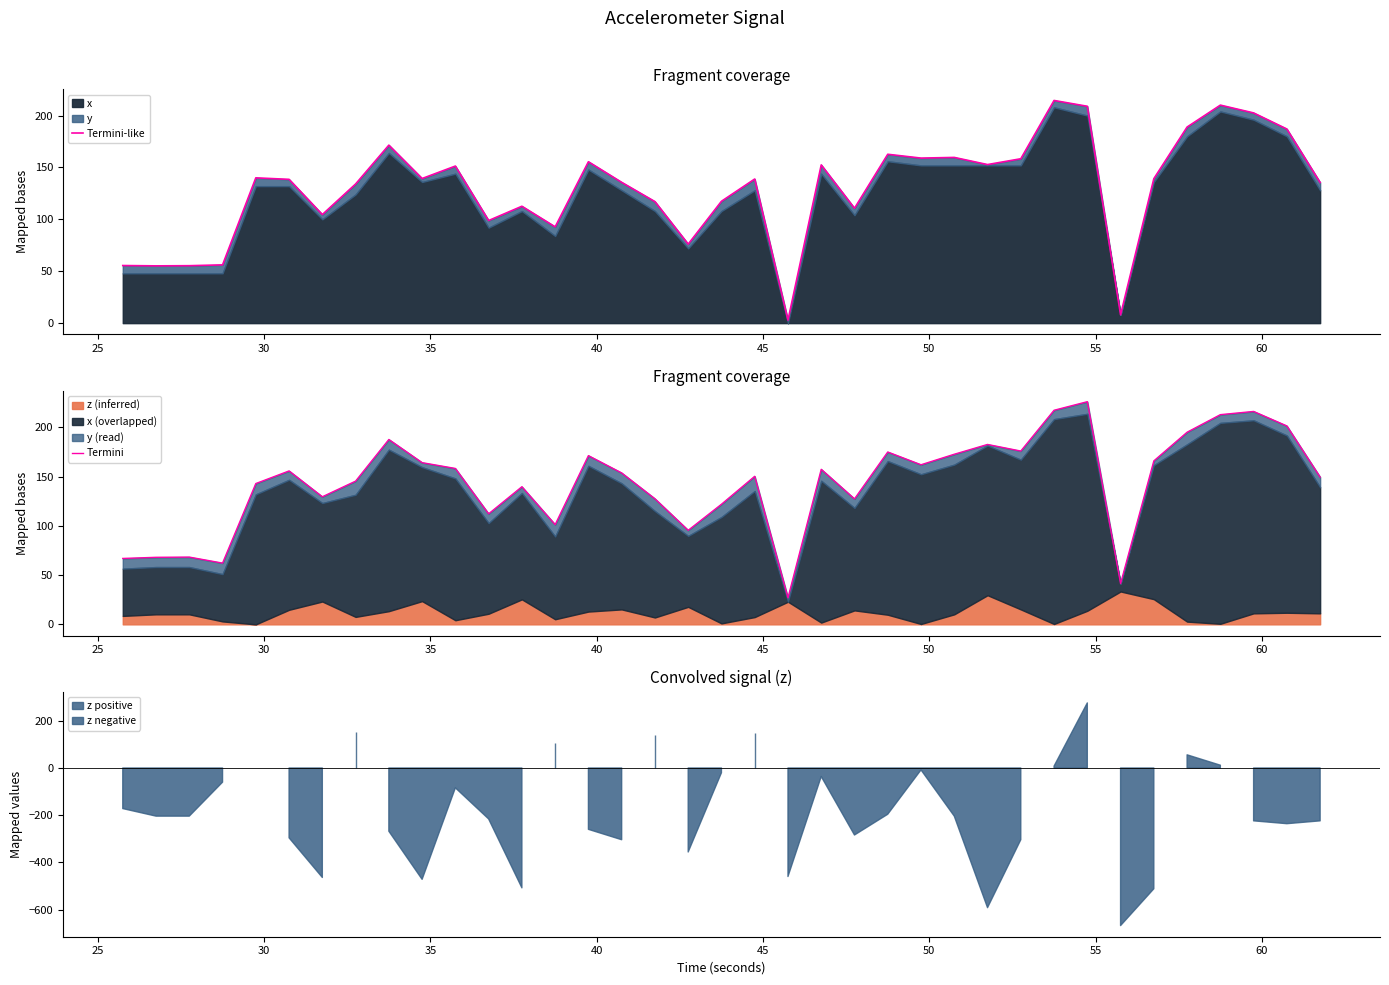

At how many categories does at least one series exceed 103?

29